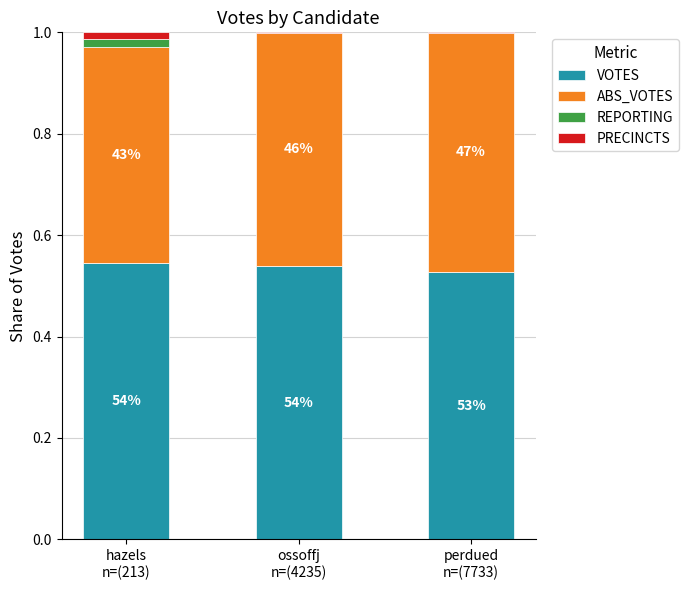

Are the bars horizontal?

No